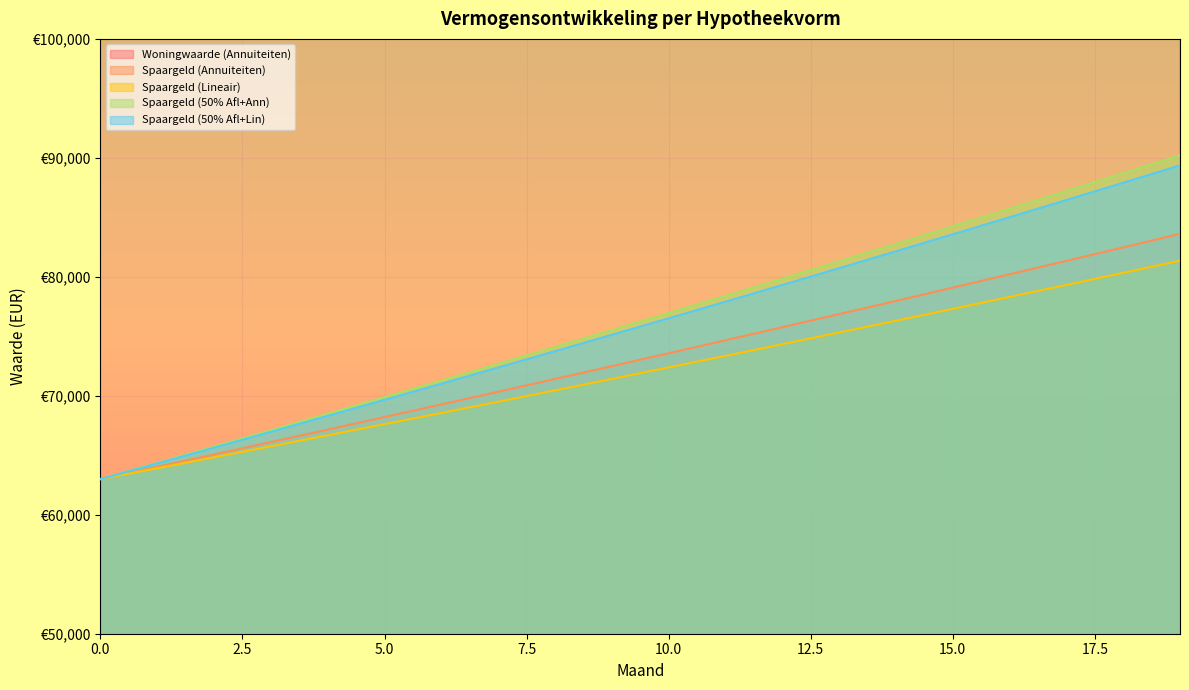

Which category has the highest value across all series?

19